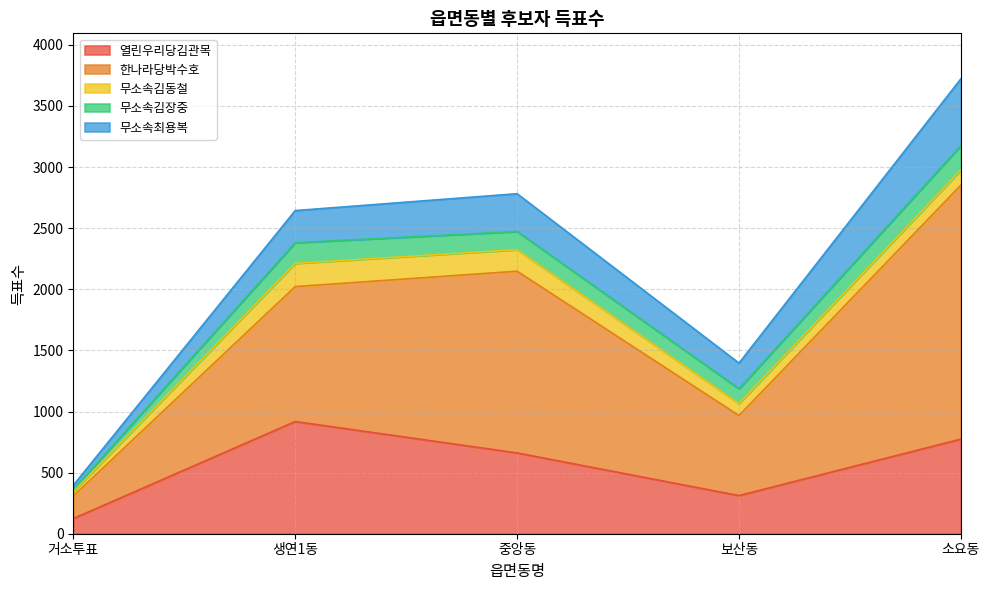

Is it true that 무소속김장중 equals 59 at 보산동?

False